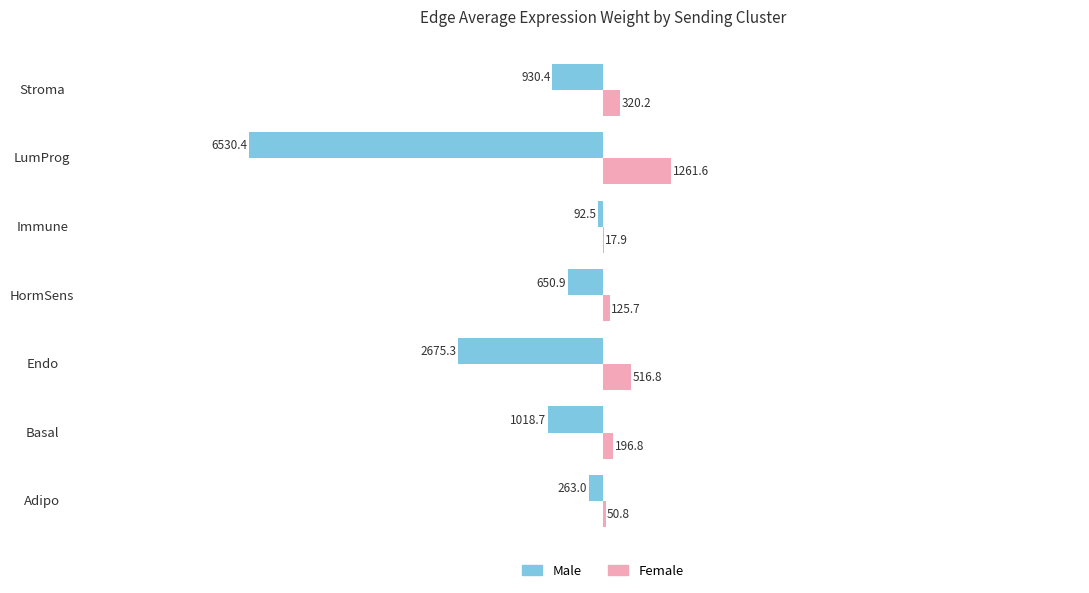

Where is Male nearest to the value -3311?

Endo